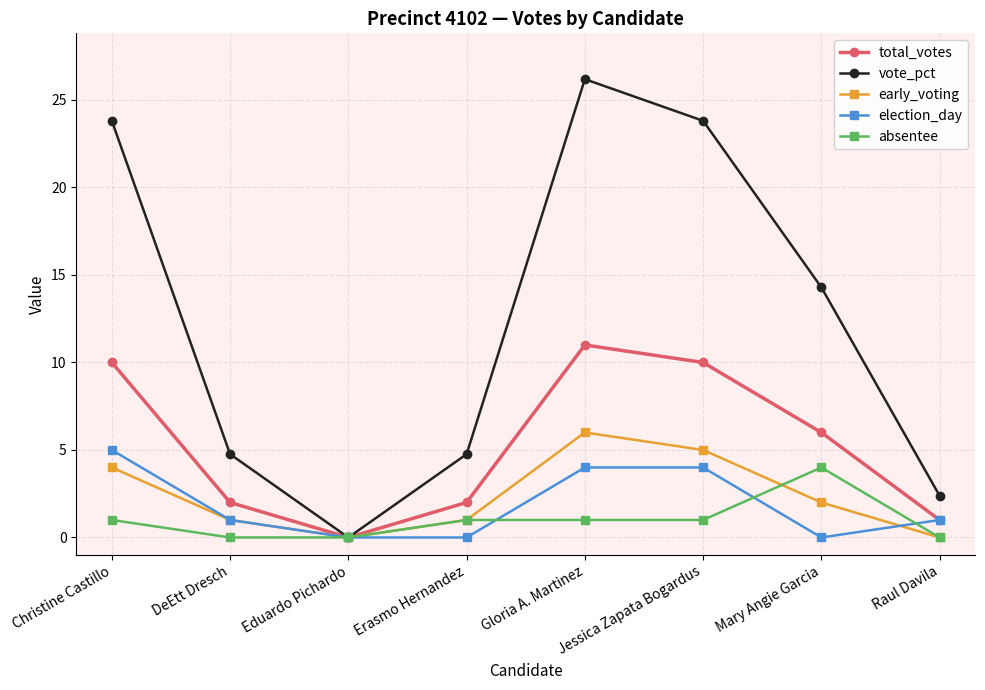

Is it true that early_voting equals -3.8 at Eduardo Pichardo?

False